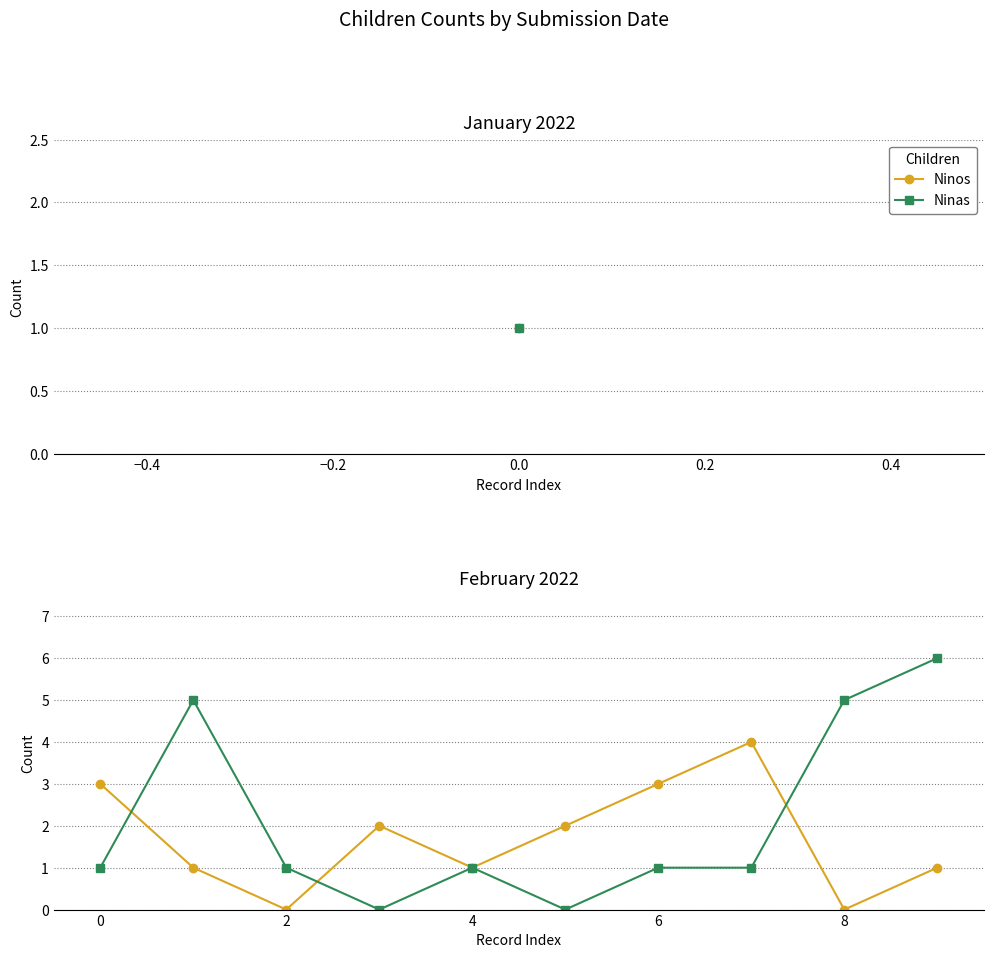

What is the maximum value shown in the chart?

6